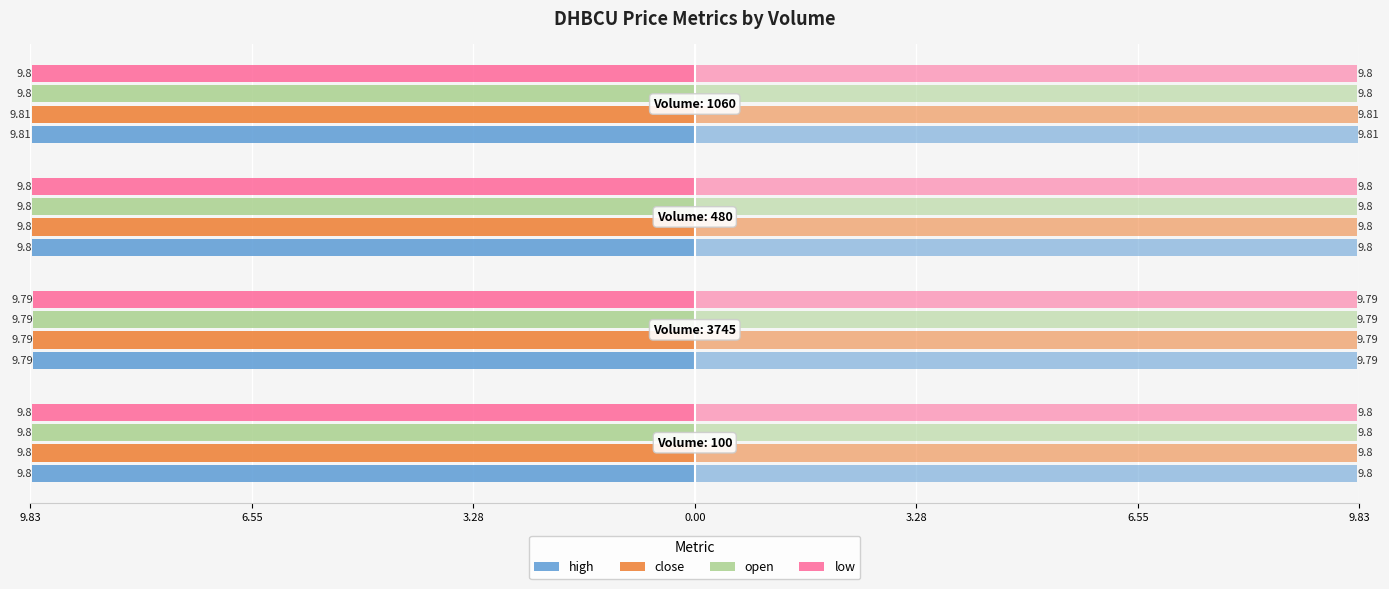

The value of high at 9.83 is -13.3. True or false?

False